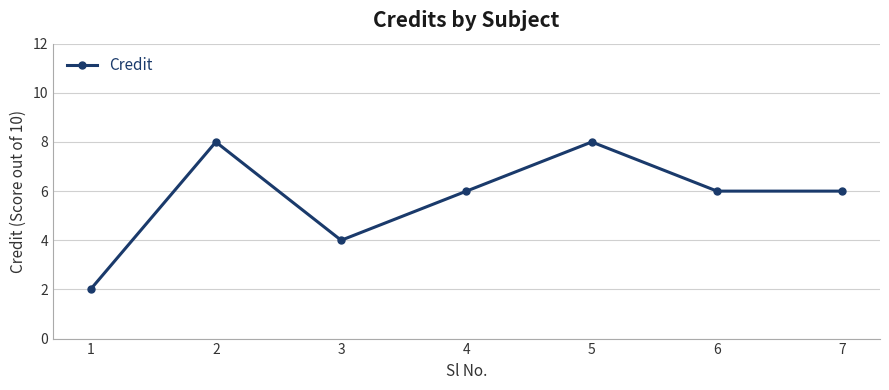

Reading left to right, transcribe all the data shown in this chart.

1=2	2=8	3=4	4=6	5=8	6=6	7=6